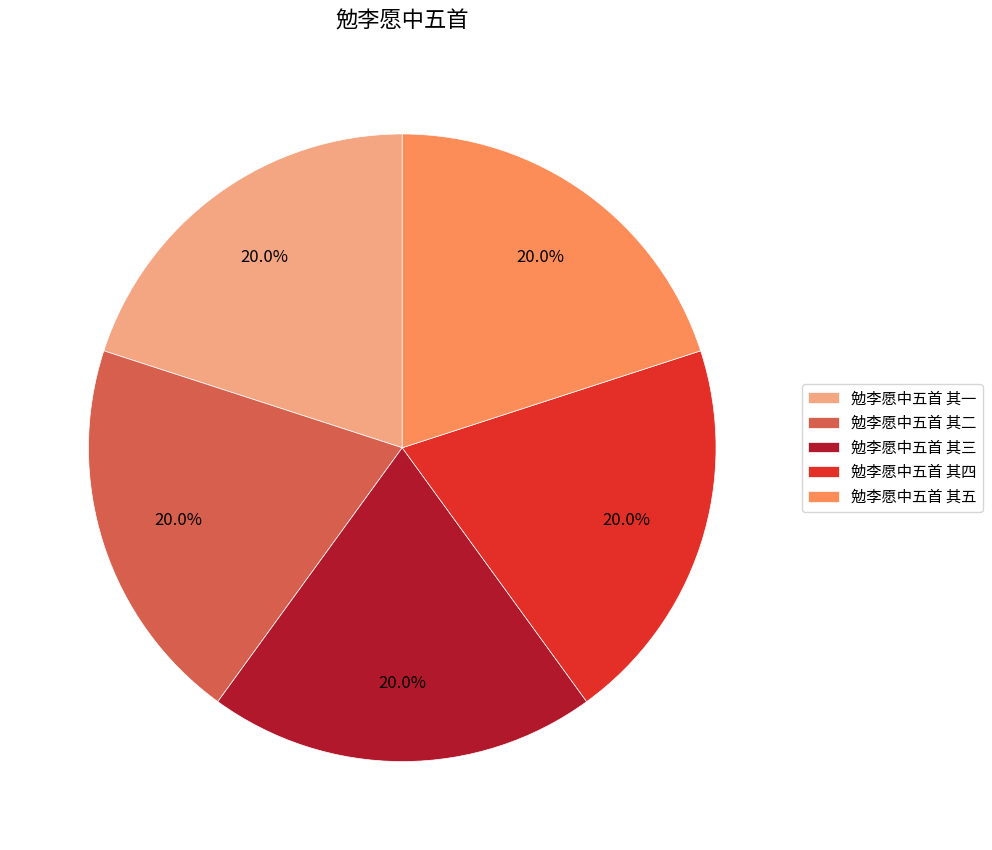

To the nearest percent, what portion does 勉李愿中五首 其一 represent?

20%